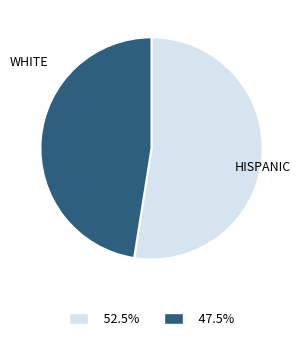

Does any single category account for the majority?

Yes